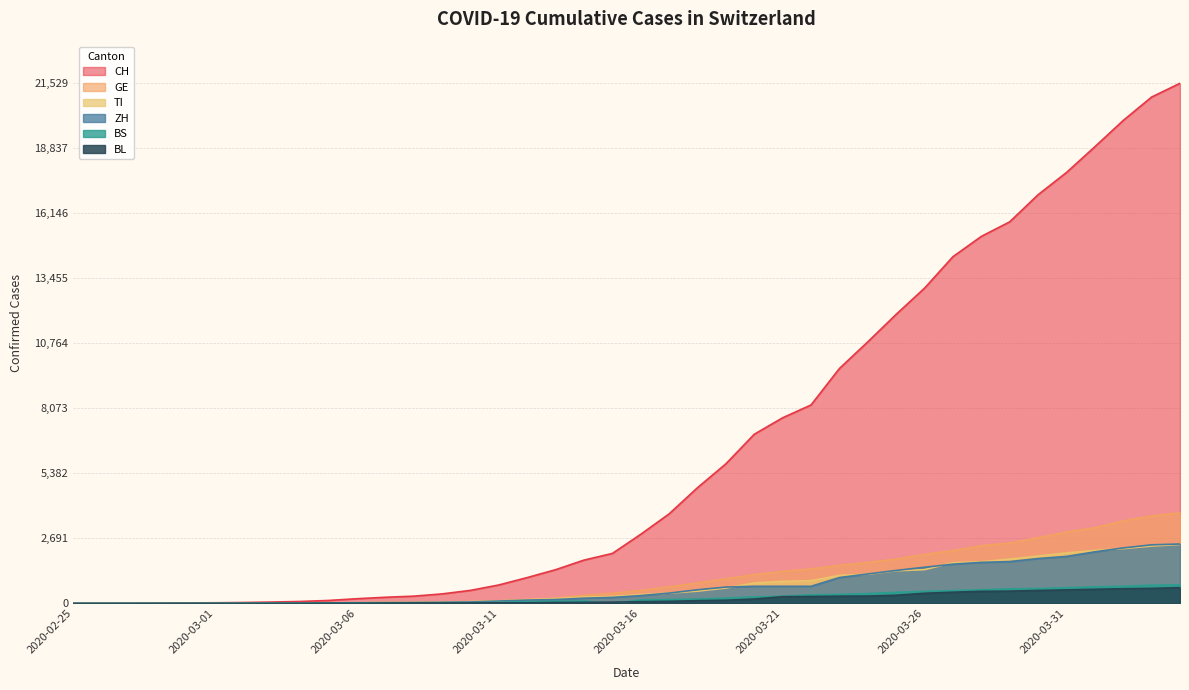

True or false: GE has a value of 856 at 2020-03-22.

False